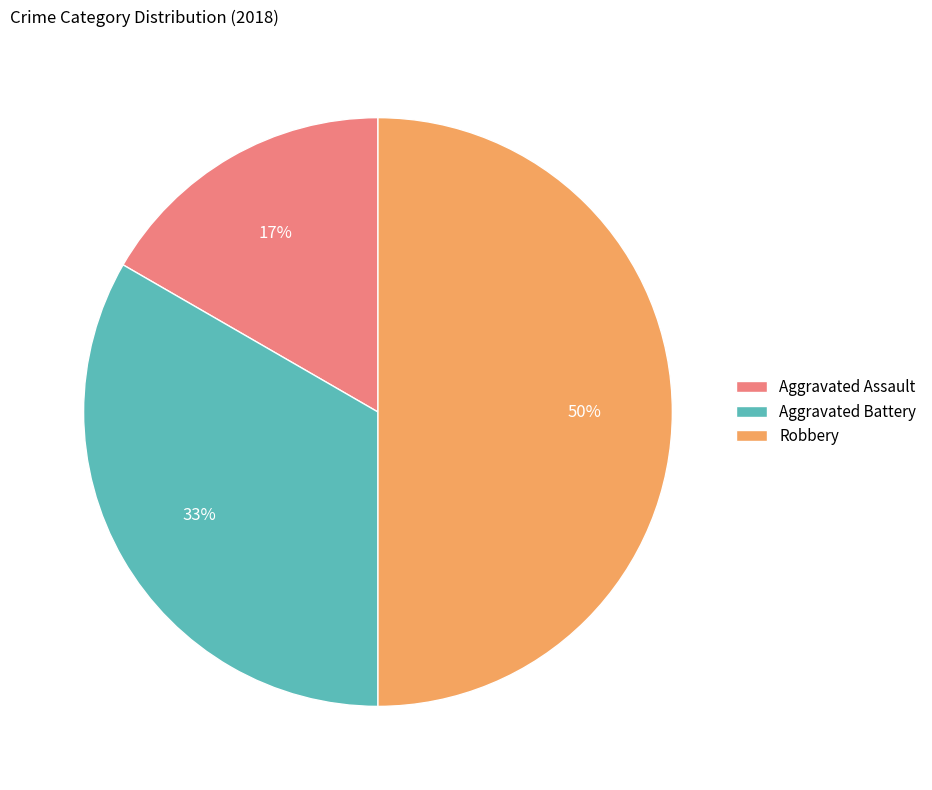

The Aggravated Battery slice represents 28% of the pie. True or false?

False